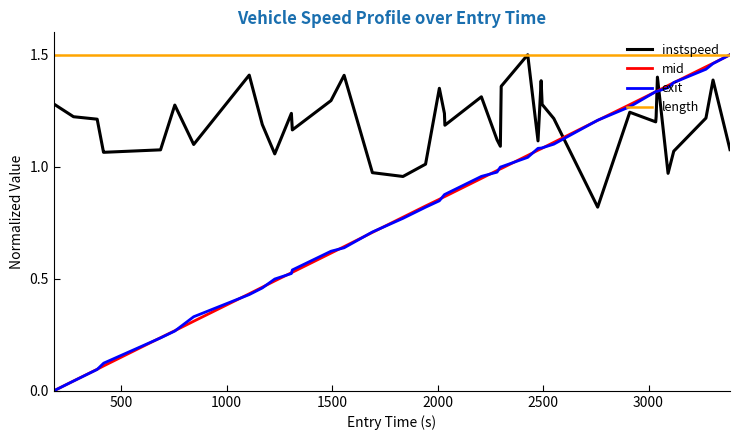

How many series are shown in this chart?

4